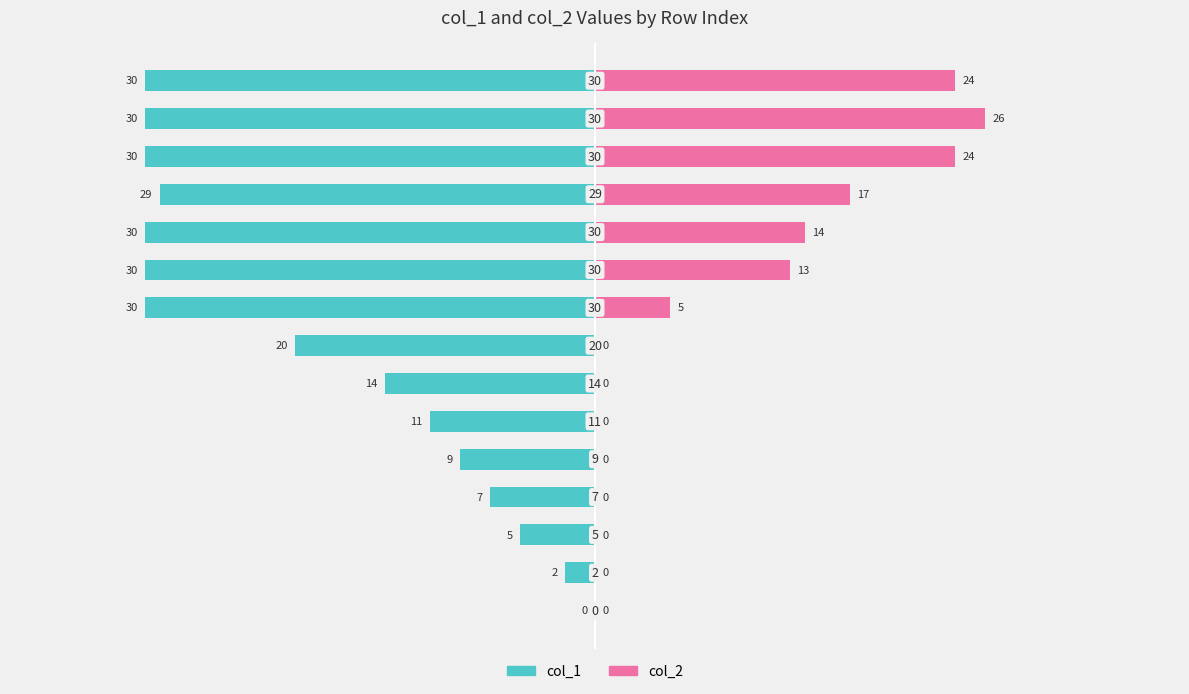

What is the difference between the maximum and second lowest values in the col_2 series?

26